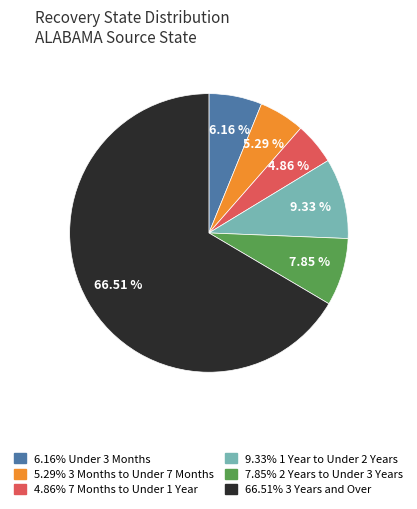

Is there a majority slice in this chart?

Yes